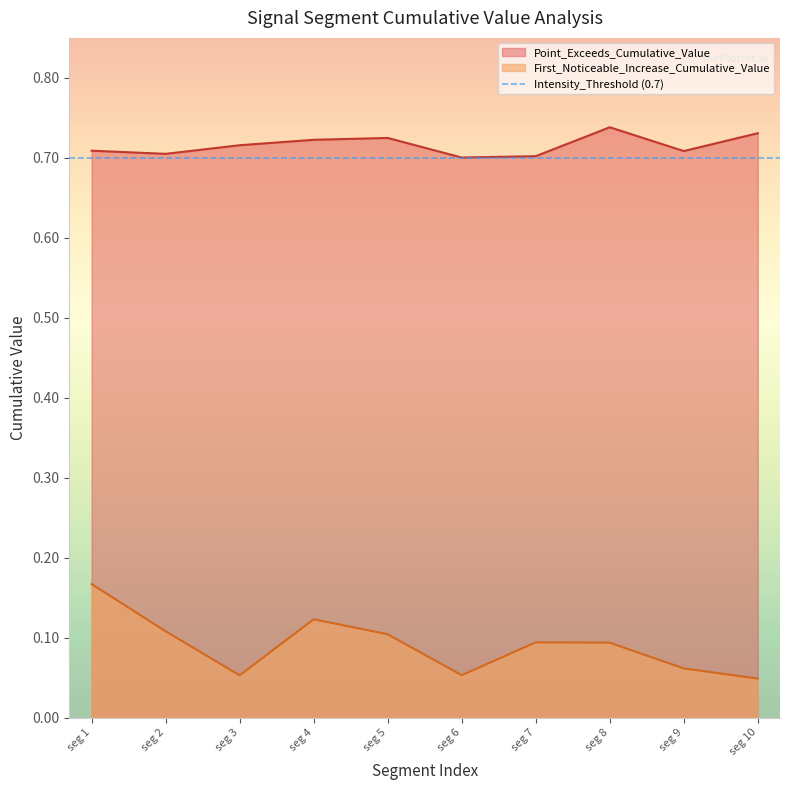

The Point_Exceeds_Cumulative_Value series shows 1.2 at seg 3. True or false?

False